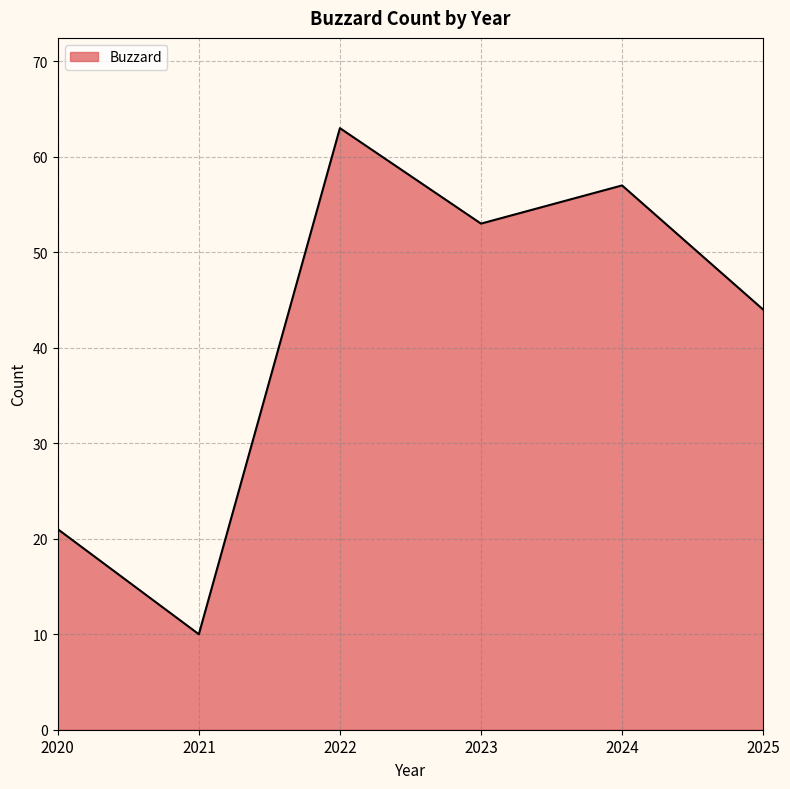

How many values are below 53?

3